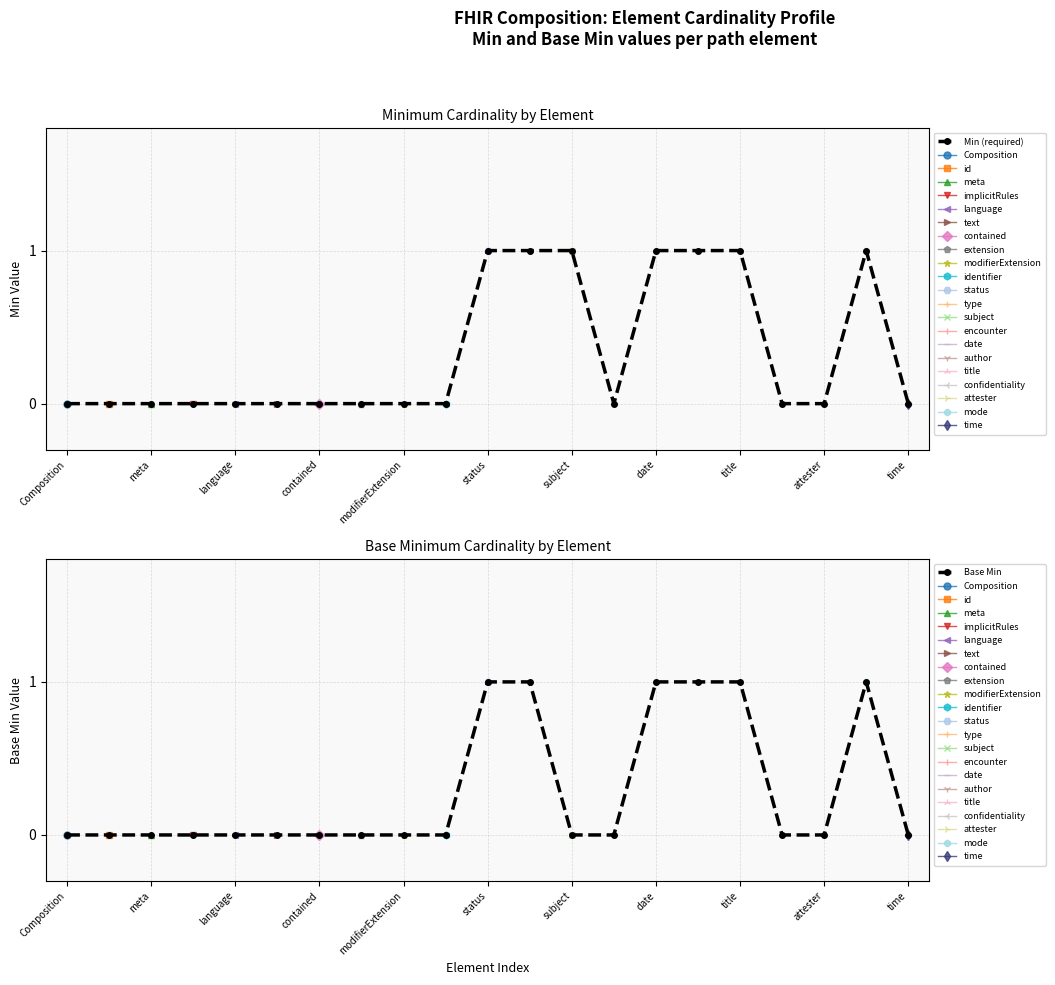

True or false: Composition and Base Min cross at least once.

False